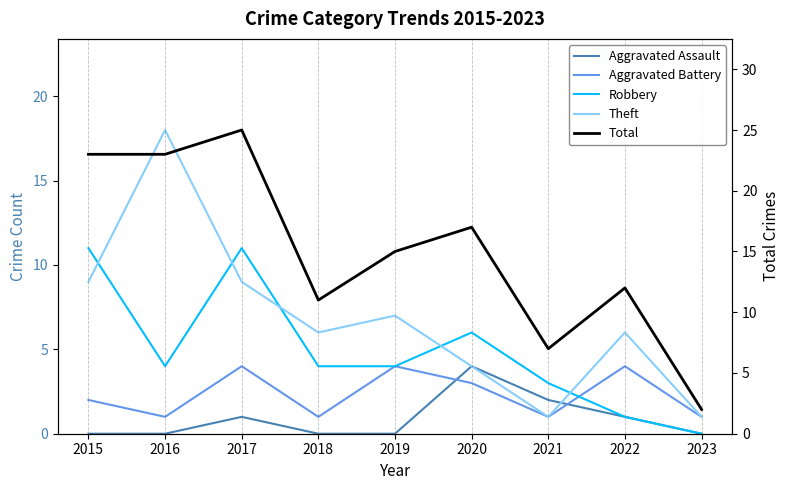

How many values in the Robbery series are below 4?

3